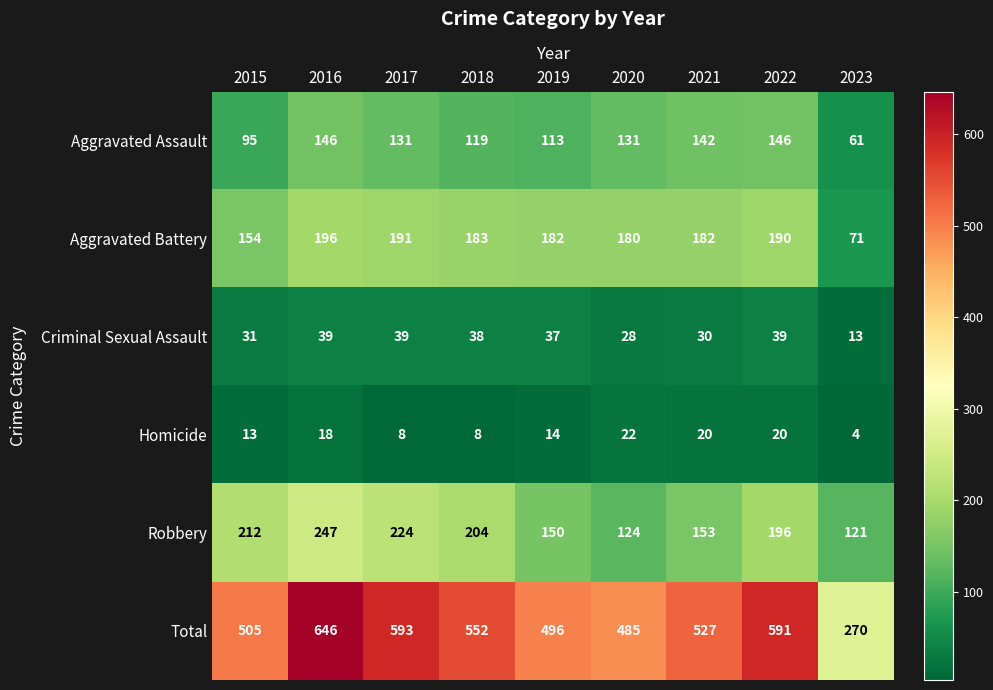

At which category is the sum across all series the highest?

2016